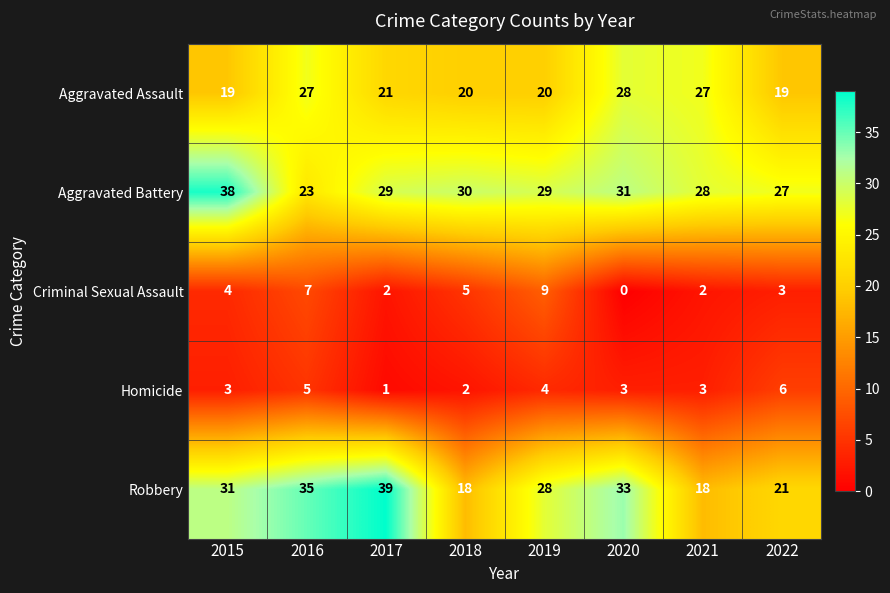

How many series are shown in this chart?

5